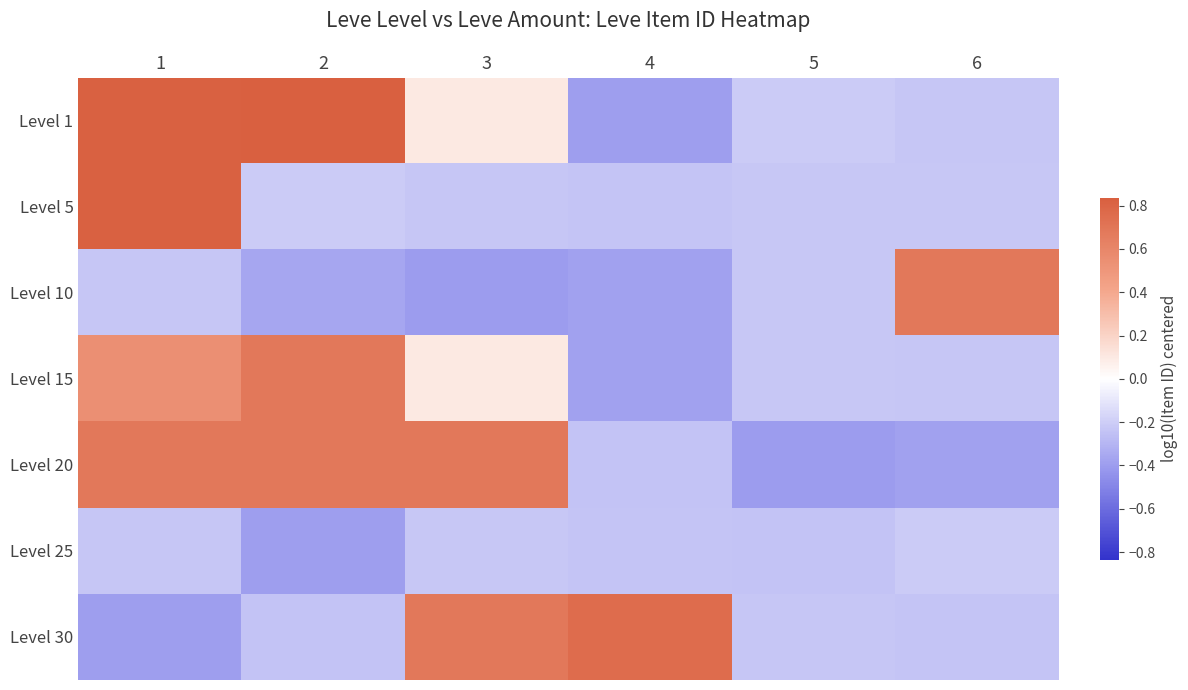

At which category is the sum across all series the highest?

1